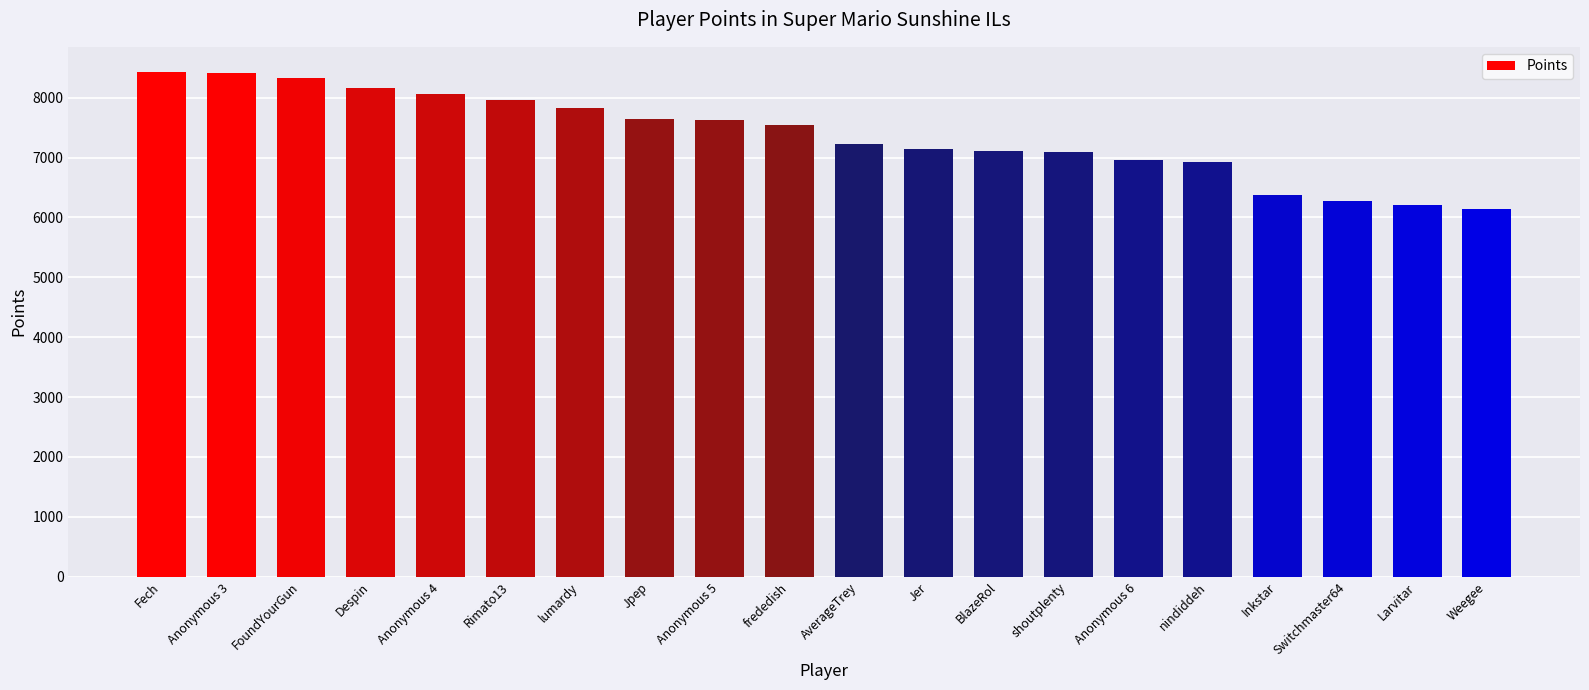

What is the ratio of the value at AverageTrey to the value at frededish?

1.0